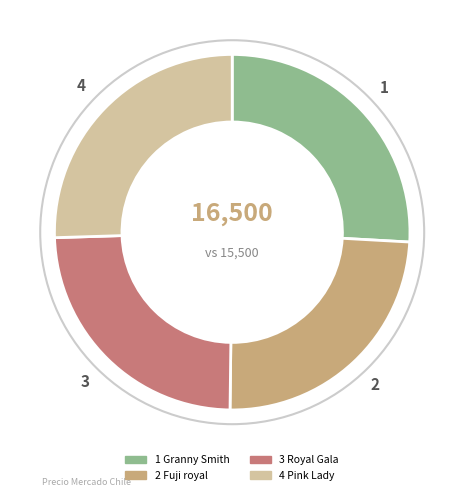

Is there a majority slice in this chart?

No